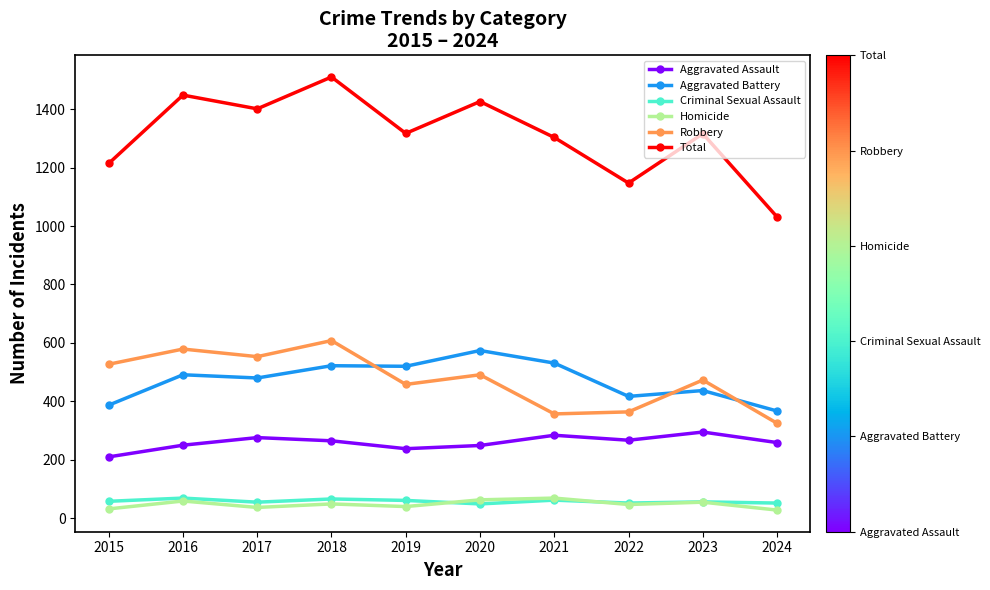

What are all the series names shown in the legend?

Aggravated Assault, Aggravated Battery, Criminal Sexual Assault, Homicide, Robbery, Total